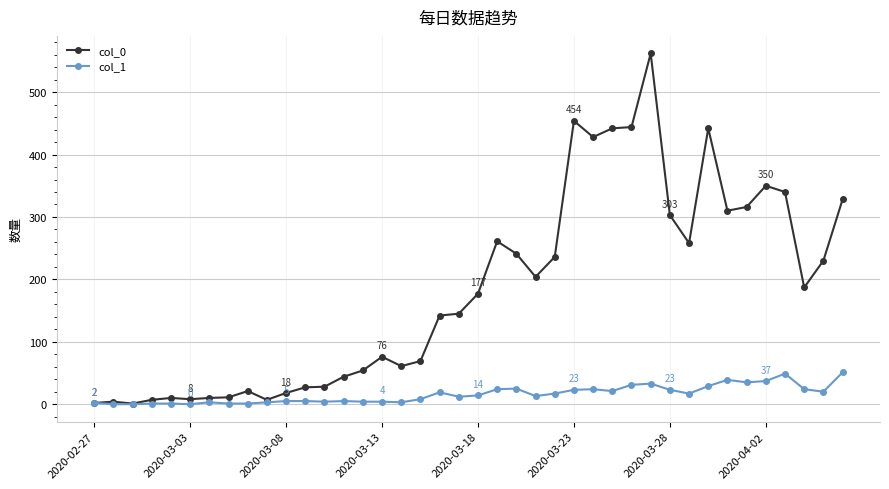

True or false: col_1 has more than 2 interior local peaks.

True